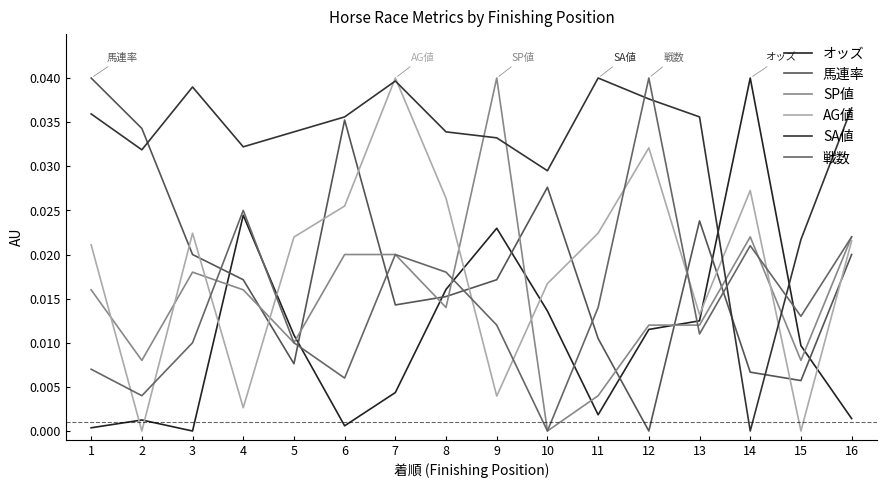

Is this an area chart (filled region under the line)?

No